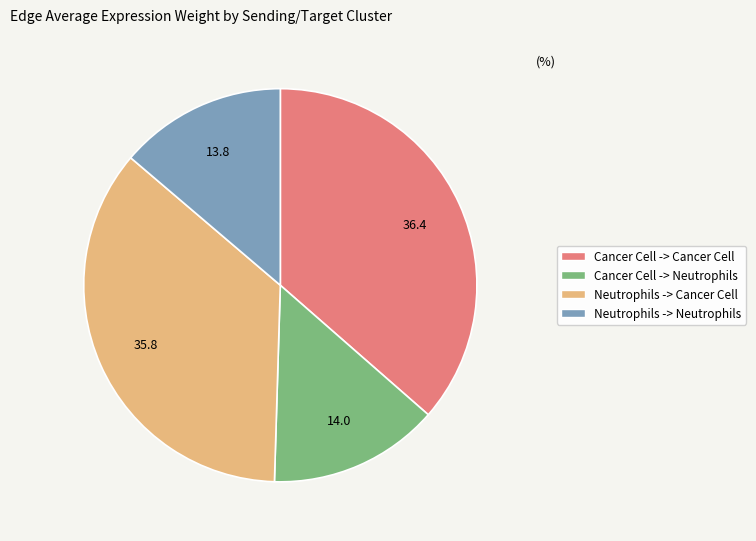

Is the sum of Cancer Cell -> Neutrophils and Neutrophils -> Neutrophils greater than half?

No